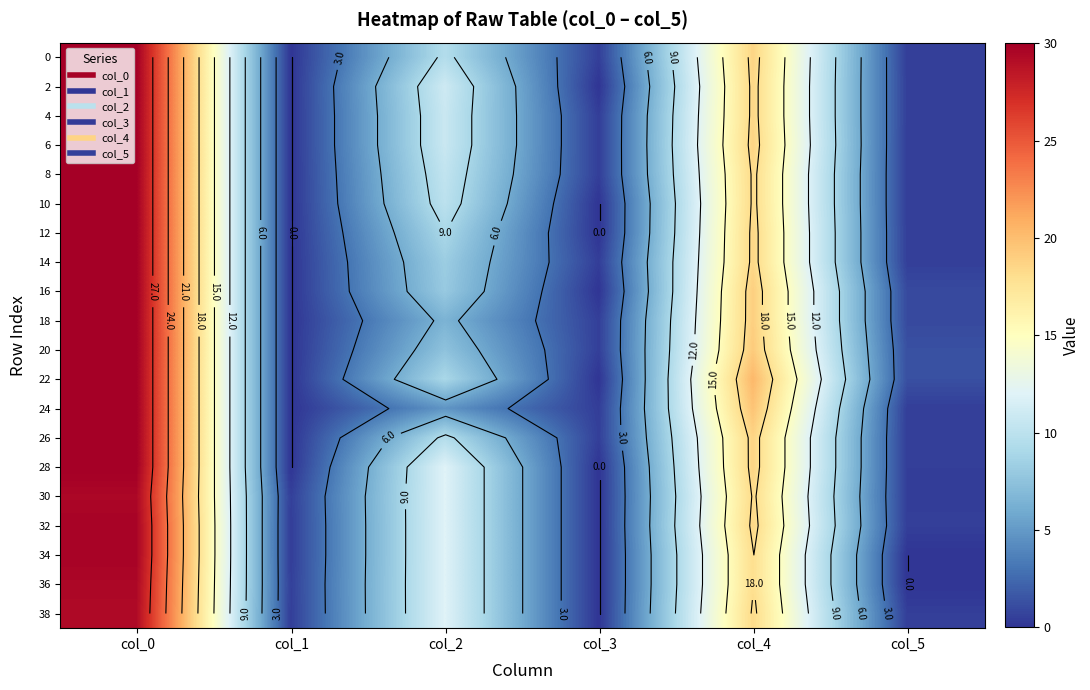

At which category does the chart reach its peak across all series?

col_0